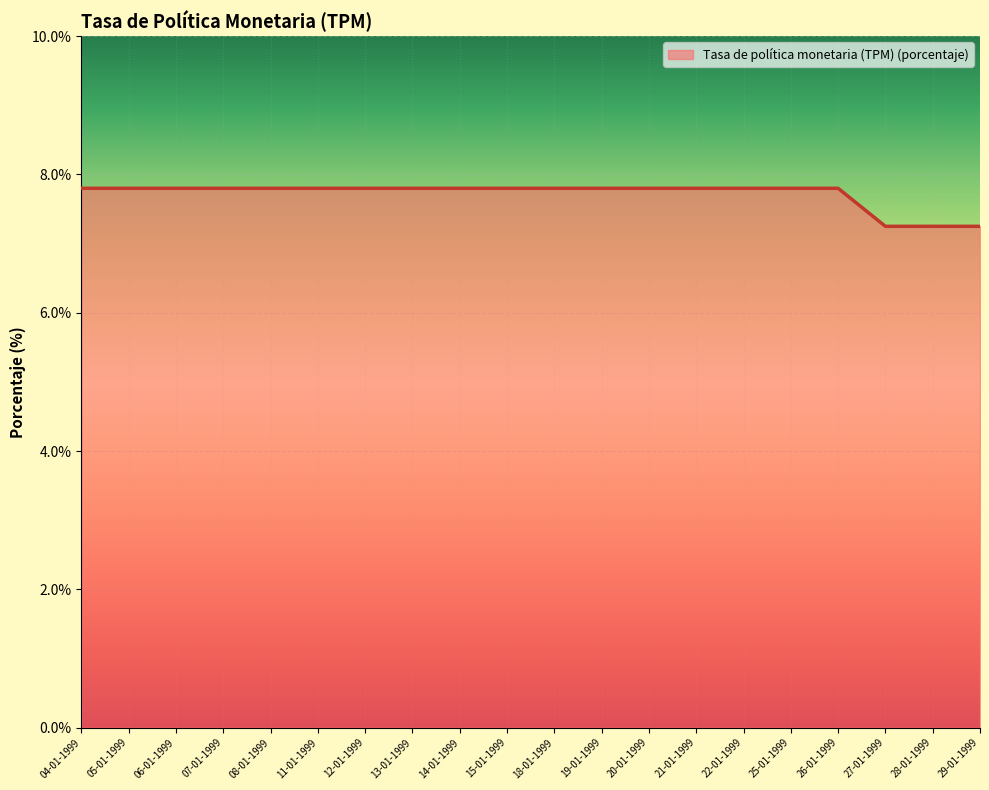

How many lines are shown in the chart?

1